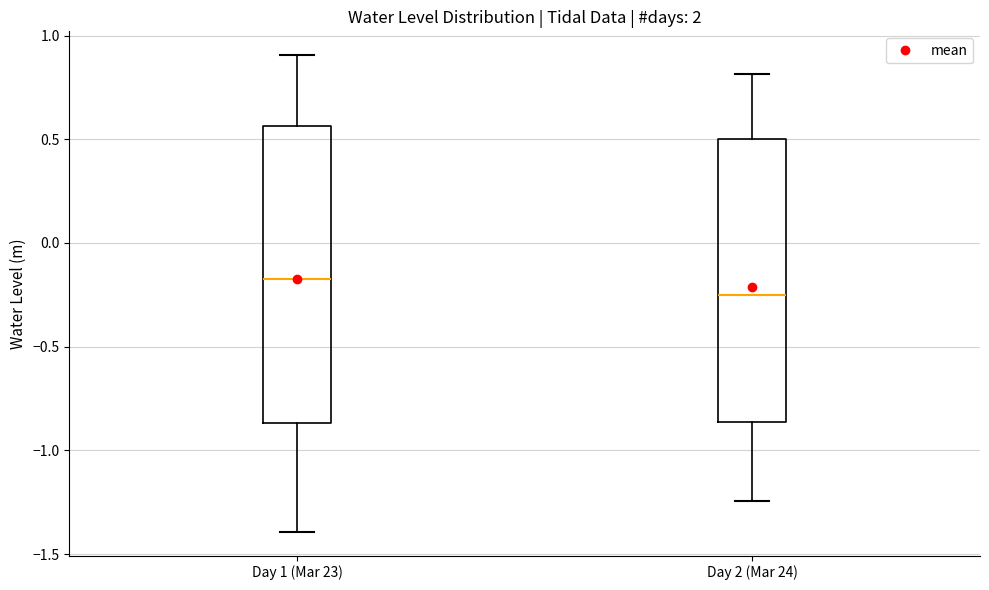

Where is the upper edge of the box for Day 2 (Mar 24) on the y-axis? The values are not printed on the chart, so give them approximately, as read against the axis.

0.50